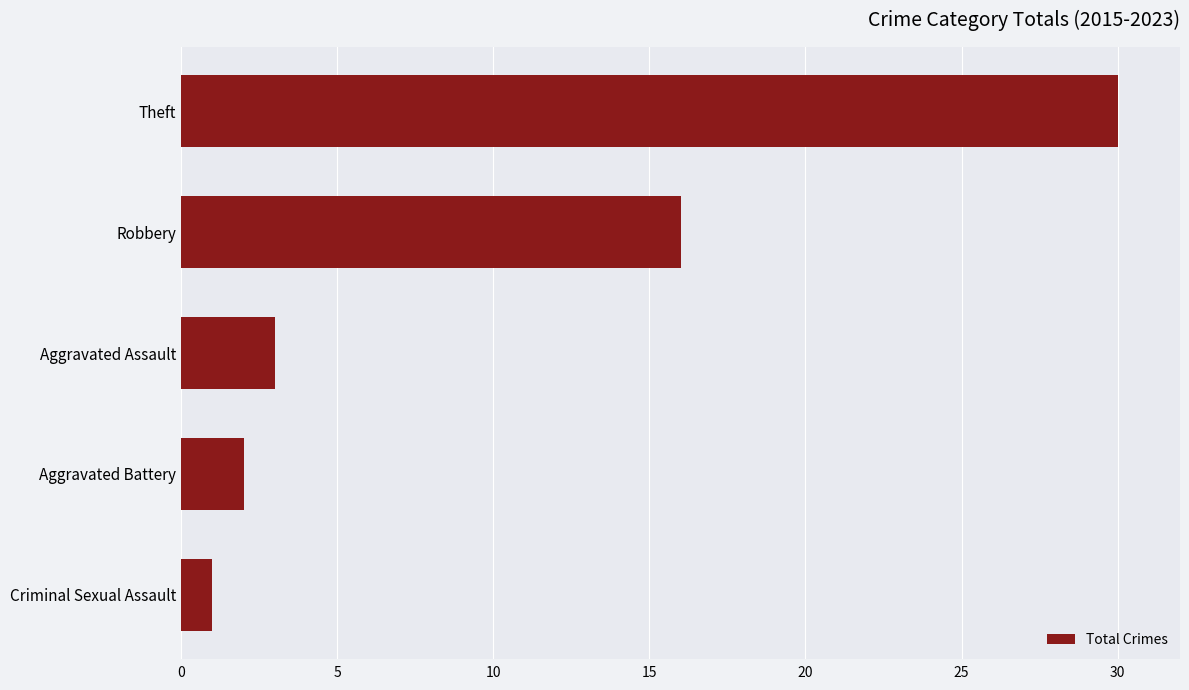

The value at Aggravated Assault is 2. True or false?

False